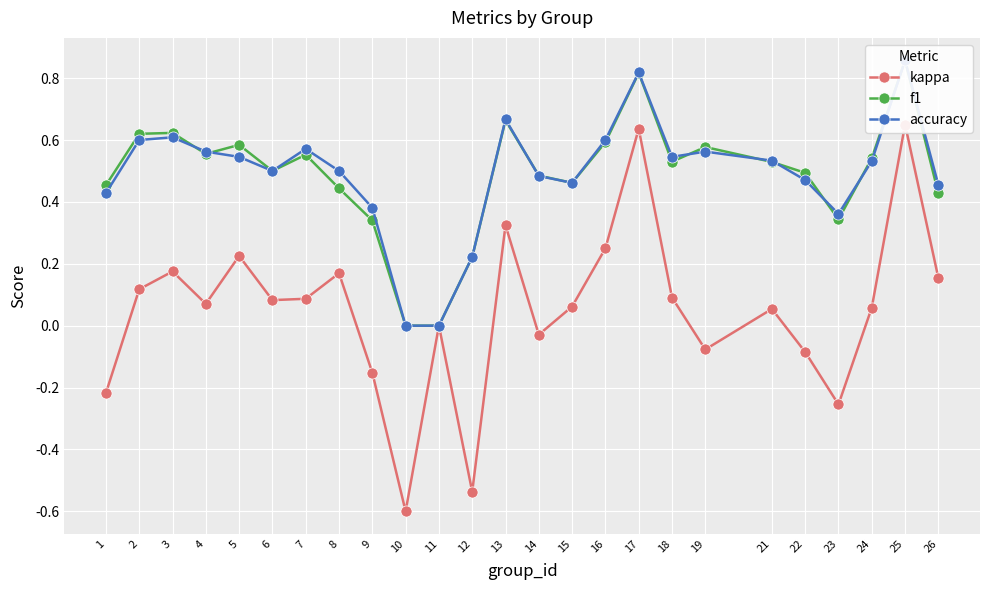

Reading left to right, list all the values displayed in this chart.

kappa: 1=-0.2	2=0.1	3=0.2	4=0.1	5=0.2	6=0.1	7=0.1	8=0.2	9=-0.2	10=-0.6	11=0.0	12=-0.5	13=0.3	14=-0.0	15=0.1	16=0.2	17=0.6	18=0.1	19=-0.1	21=0.1	22=-0.1	23=-0.3	24=0.1	25=0.7	26=0.2
f1: 1=0.5	2=0.6	3=0.6	4=0.6	5=0.6	6=0.5	7=0.6	8=0.4	9=0.3	10=0.0	11=0.0	12=0.2	13=0.7	14=0.5	15=0.5	16=0.6	17=0.8	18=0.5	19=0.6	21=0.5	22=0.5	23=0.3	24=0.5	25=0.9	26=0.4
accuracy: 1=0.4	2=0.6	3=0.6	4=0.6	5=0.5	6=0.5	7=0.6	8=0.5	9=0.4	10=0.0	11=0.0	12=0.2	13=0.7	14=0.5	15=0.5	16=0.6	17=0.8	18=0.5	19=0.6	21=0.5	22=0.5	23=0.4	24=0.5	25=0.9	26=0.5